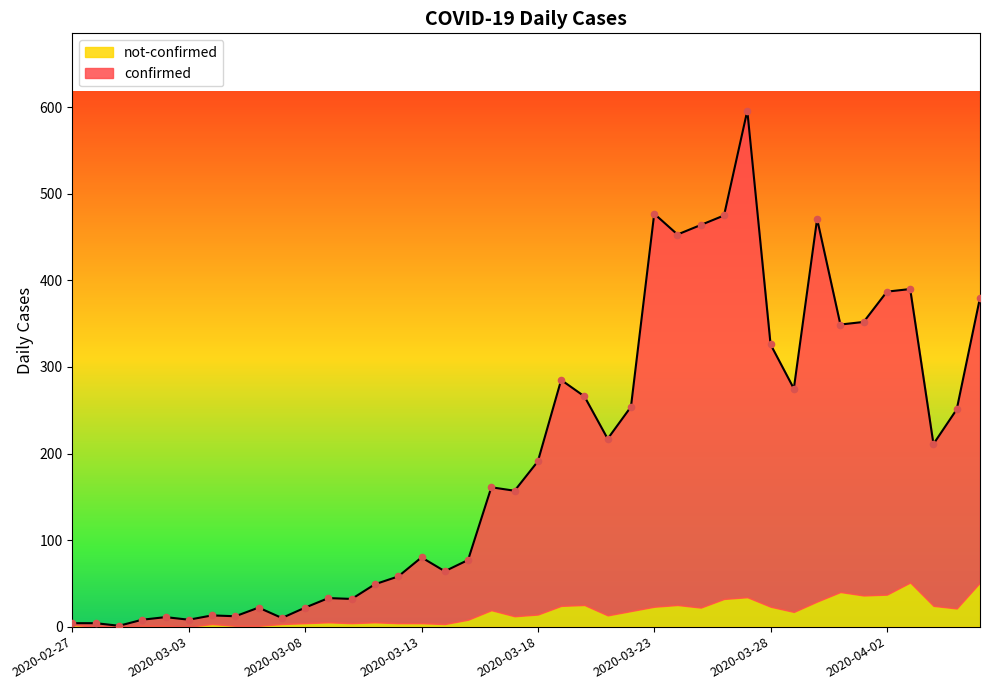

What is the change in value from 2020-03-13 to 2020-04-05?

+171